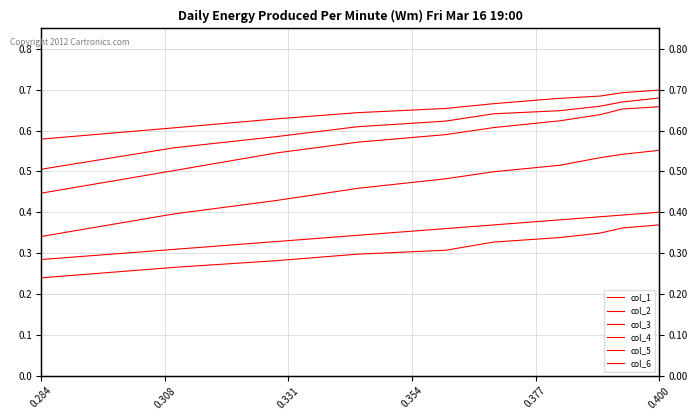

What is the maximum value shown in the chart?

0.7